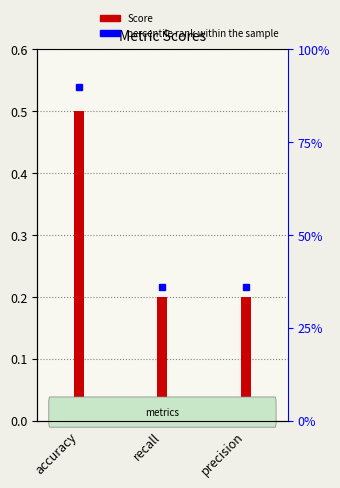

How many values are between 0 and 1?

3